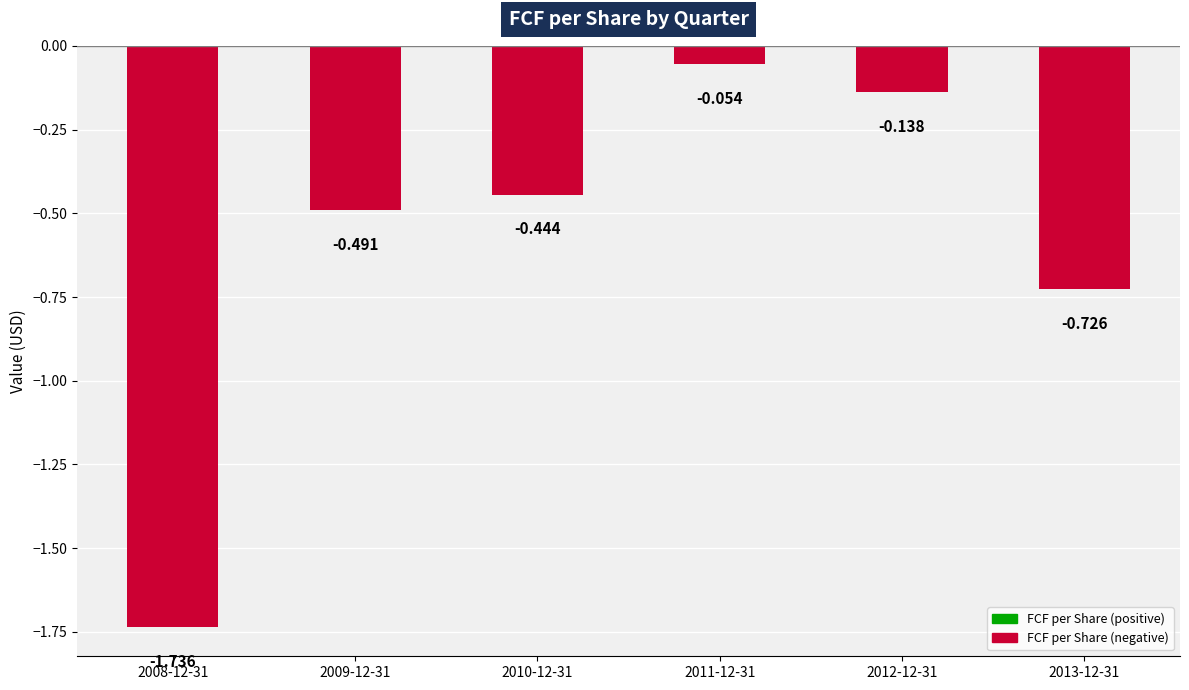

What is the sum of all values?

-3.6